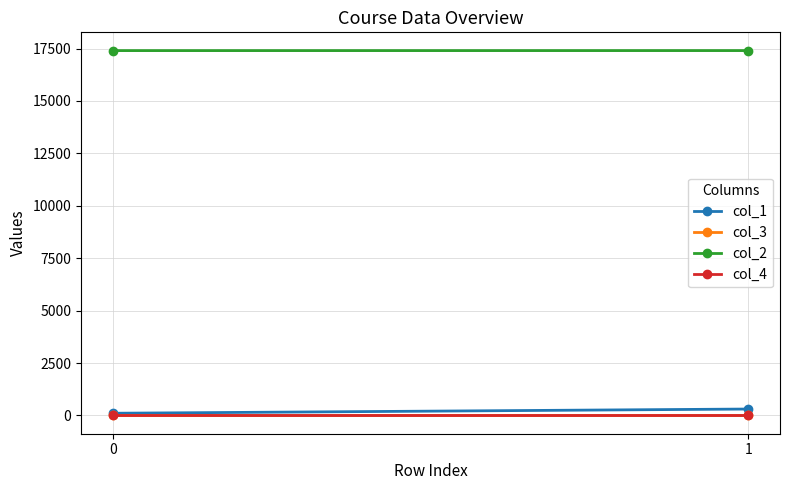

How many lines are shown in the chart?

4